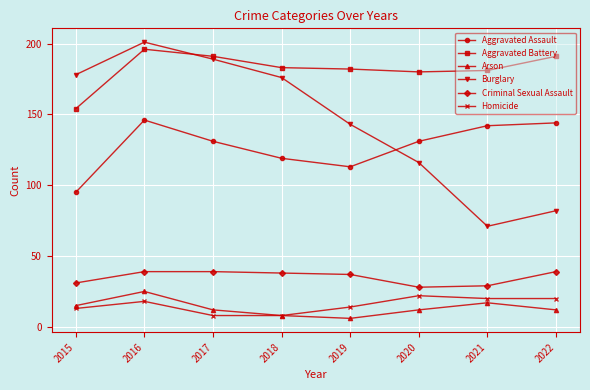

Reading left to right, transcribe all the data shown in this chart.

Aggravated Assault: 95	146	131	119	113	131	142	144
Aggravated Battery: 154	196	191	183	182	180	181	191
Arson: 15	25	12	8	6	12	17	12
Burglary: 178	201	189	176	143	116	71	82
Criminal Sexual Assault: 31	39	39	38	37	28	29	39
Homicide: 13	18	8	8	14	22	20	20